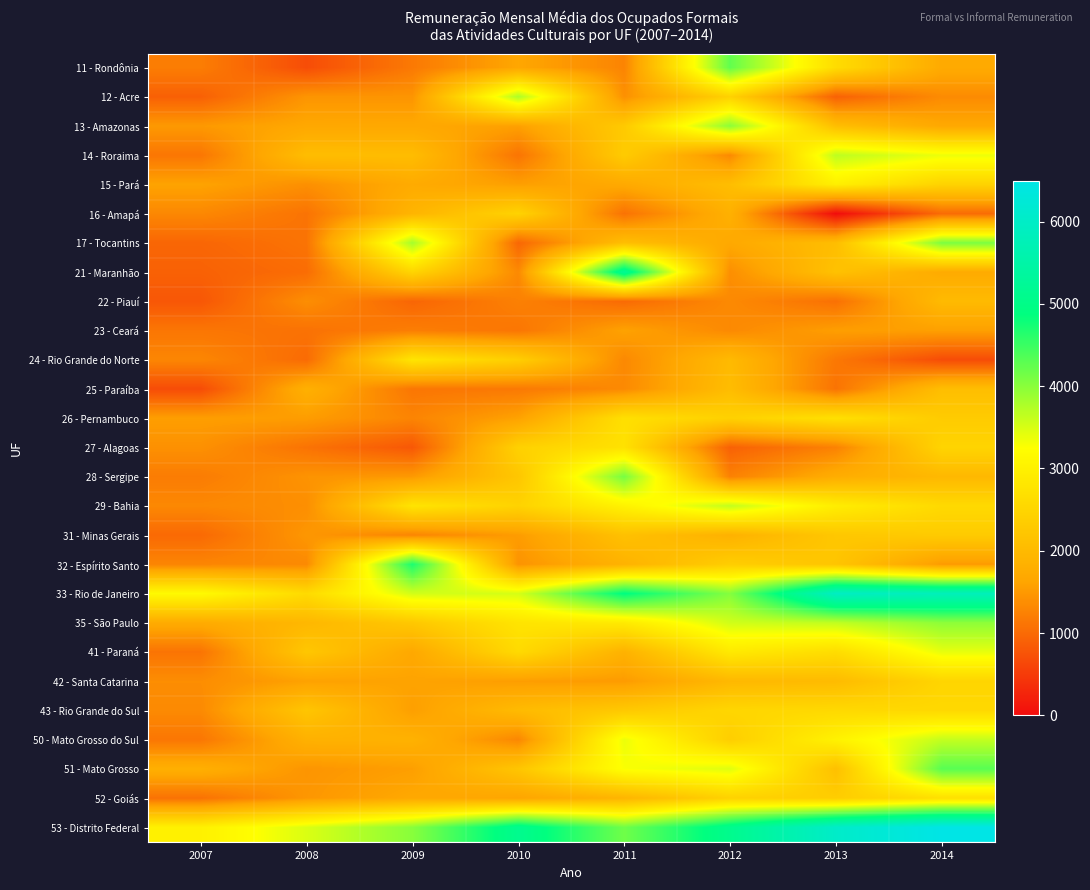

At how many categories does at least one series exceed 5469?

2